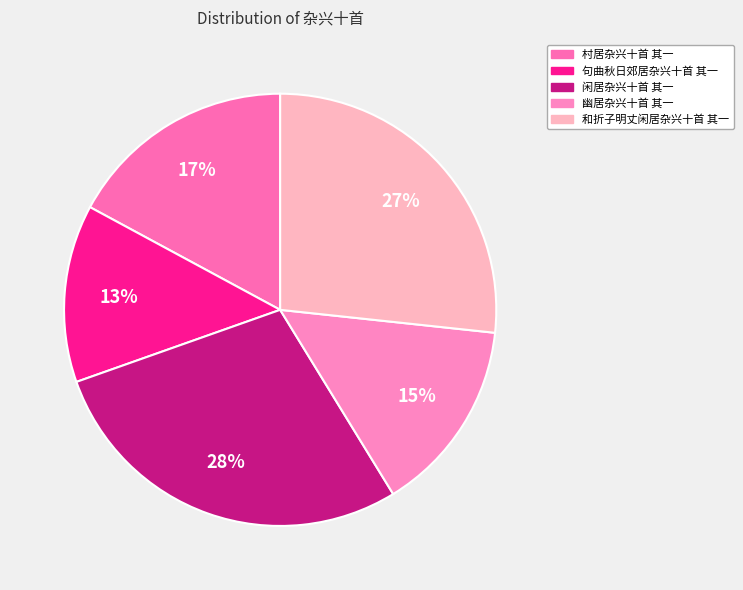

Which slice is the smallest?

句曲秋日郊居杂兴十首 其一